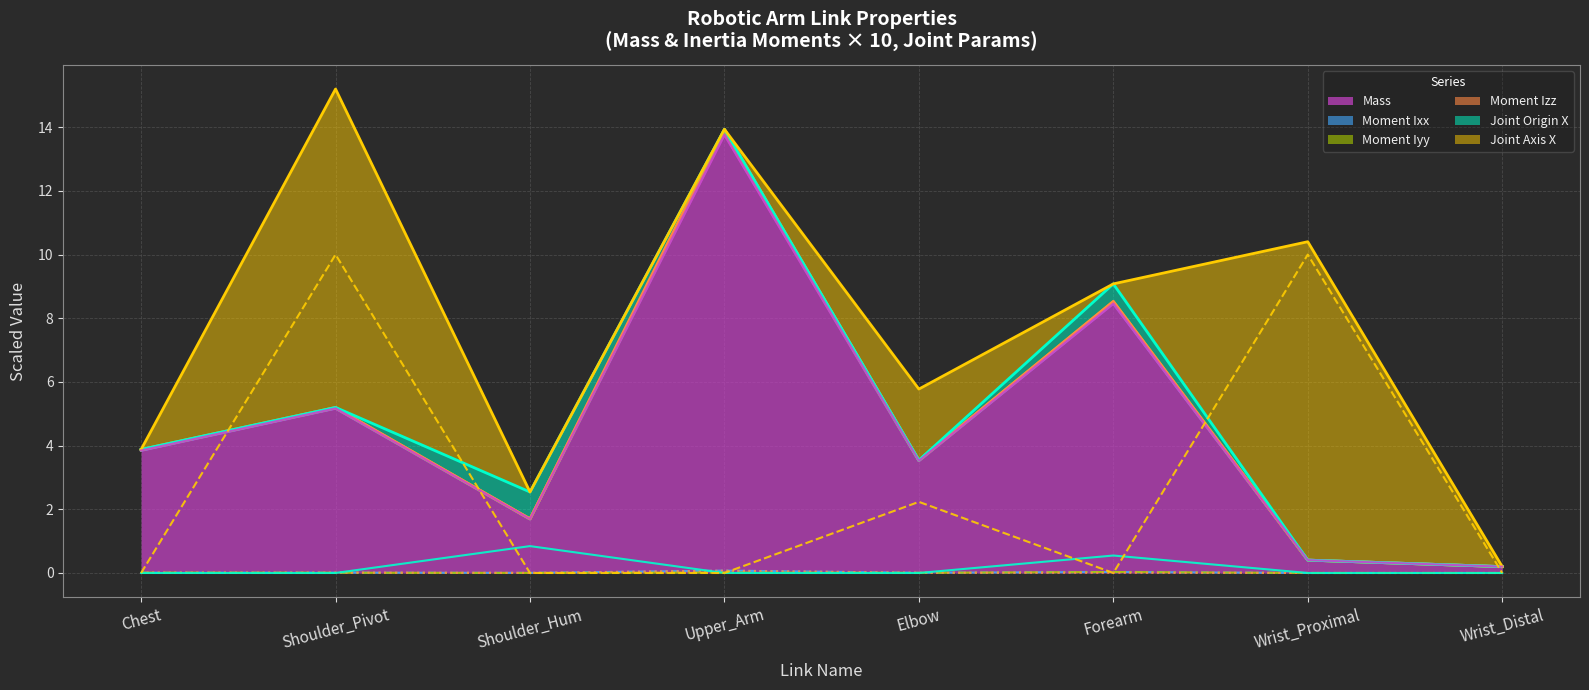

Is the value of Mass at Shoulder_Pivot greater than the value of Moment Ixx at Chest?

Yes